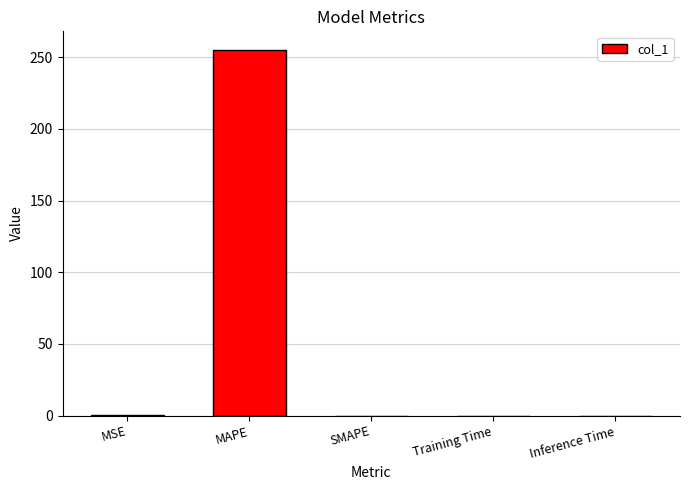

True or false: the data shows -155.1 at SMAPE.

False